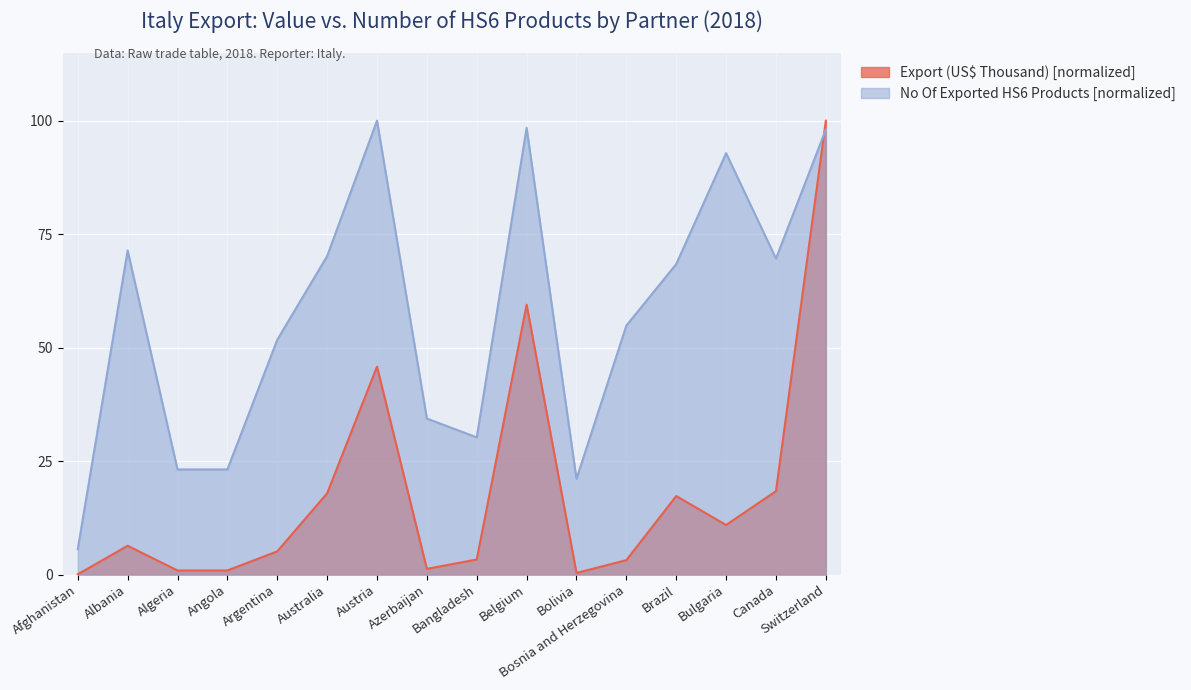

What is the spread (max minus min) of values at Canada?

51.2